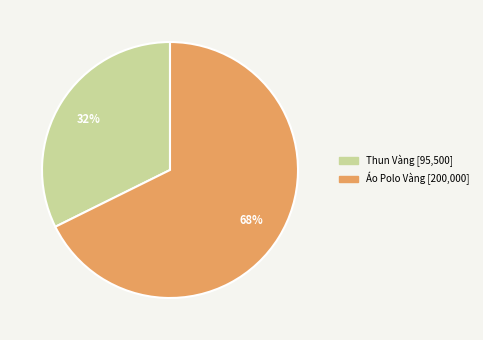

Is the sum of Áo Polo Vàng and Thun Vàng greater than half?

Yes